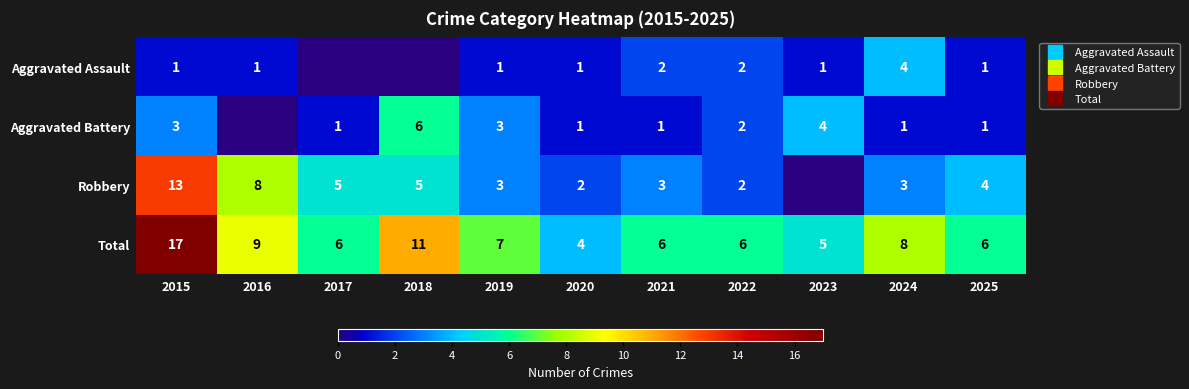

The value of Robbery at 2021 is 3. True or false?

True